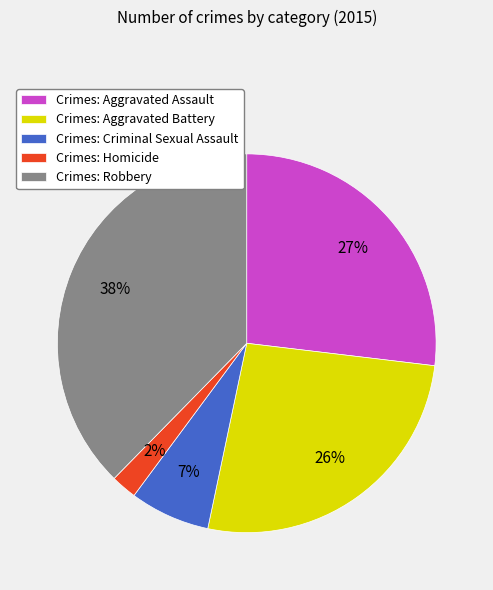

Is Crimes: Aggravated Assault the majority of the pie?

No